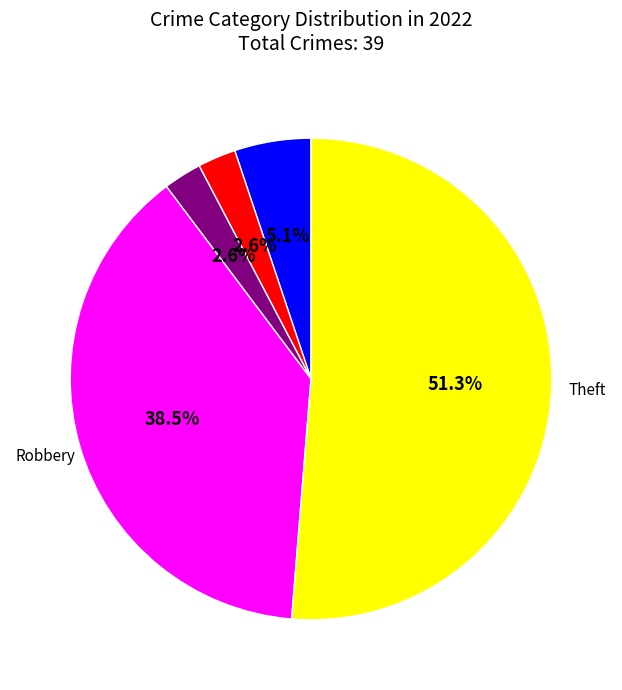

To the nearest percent, what is the difference between the largest and smallest slice percentages?

49%